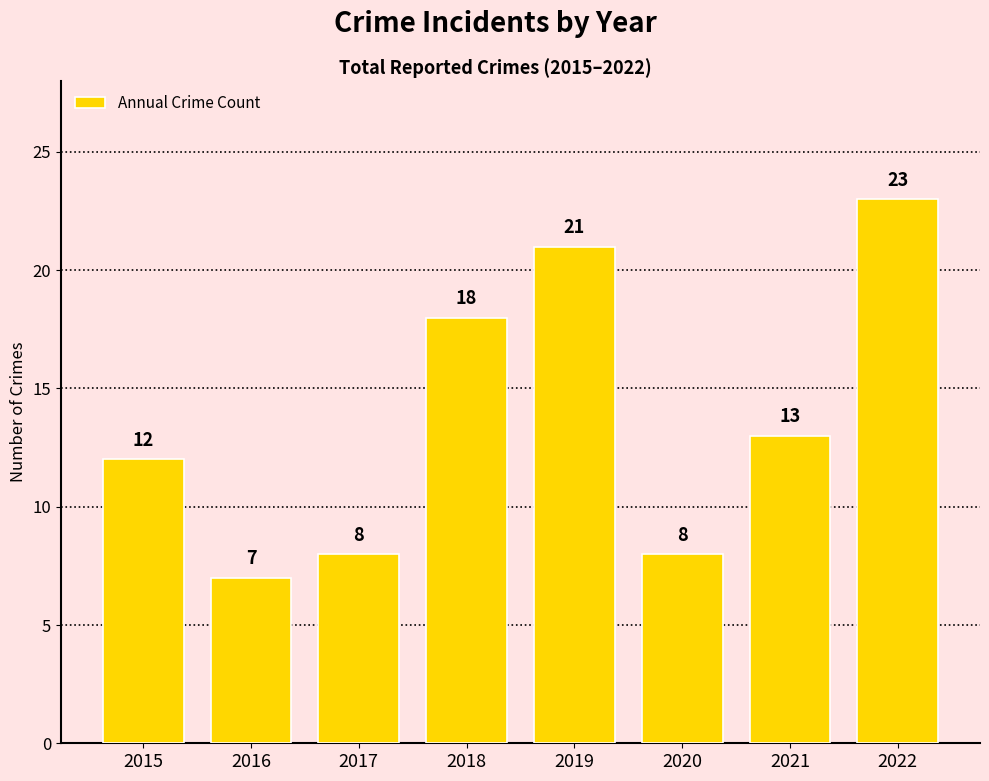

Are the bars horizontal?

No